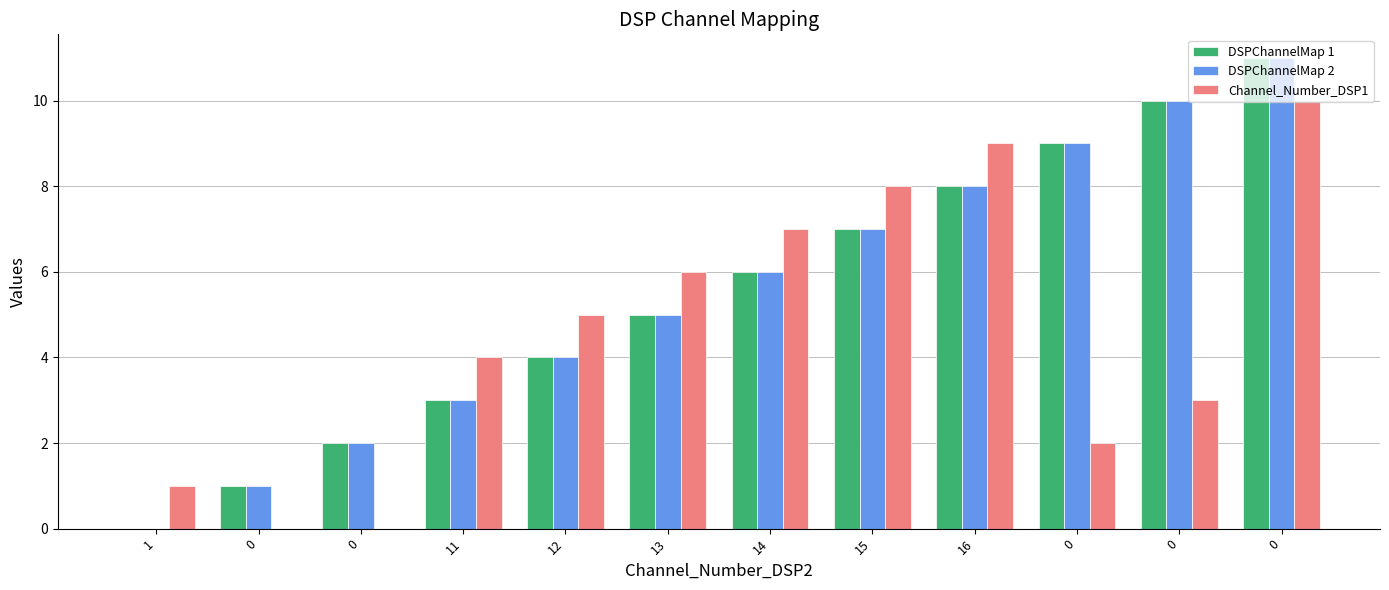

Is it true that DSPChannelMap 1 equals 0 at 0?

False